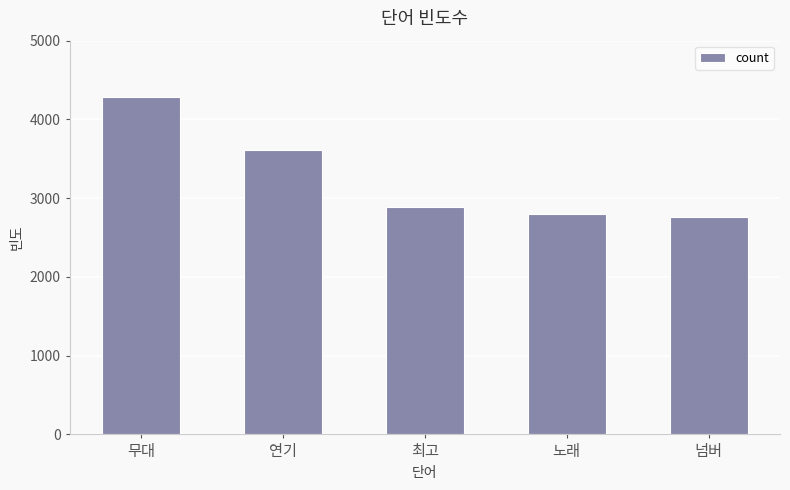

Rank the categories by value from lowest to highest.

넘버, 노래, 최고, 연기, 무대